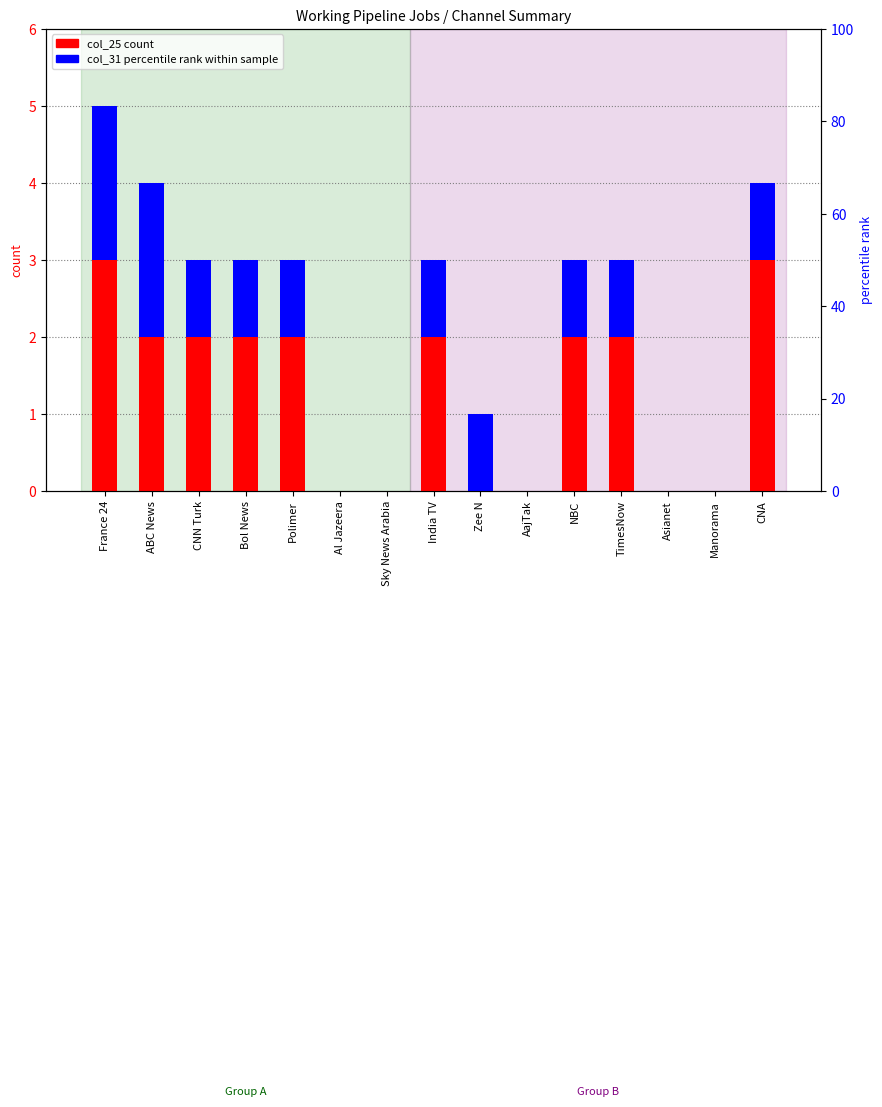

Is the value of col_31 percentile rank at Sky News Arabia greater than the value of col_25 count at CNA?

No